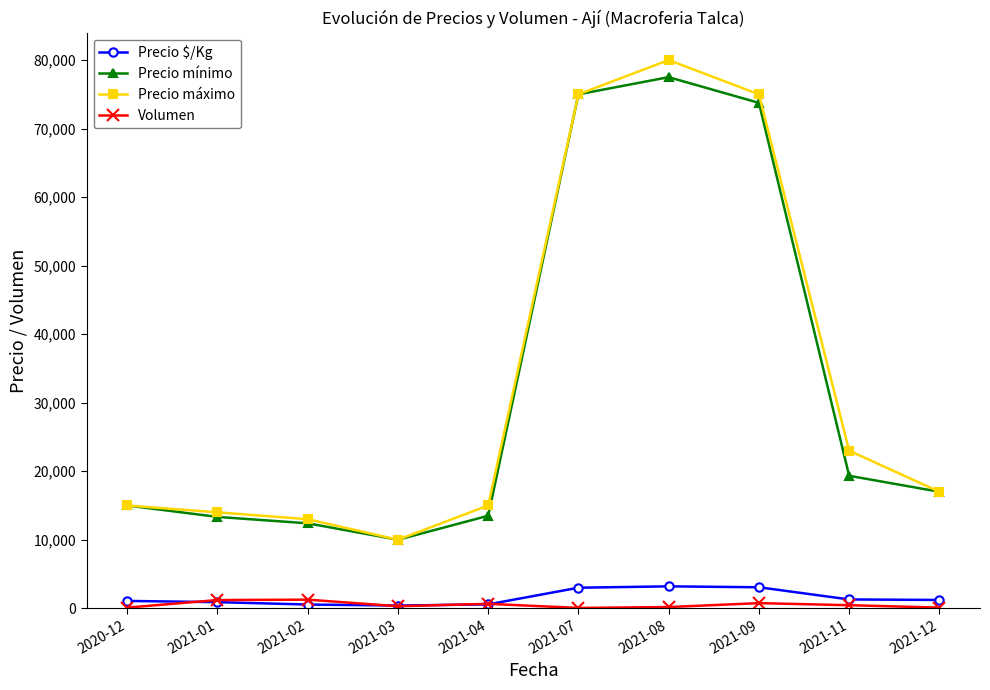

What is the label of the 7th point from the left?

2021-08